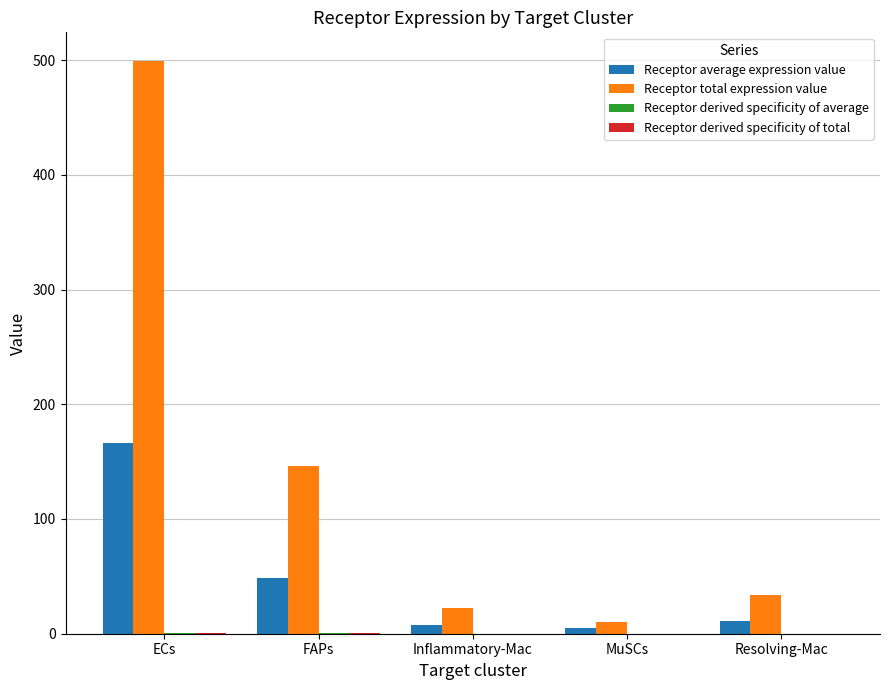

What value does the Receptor average expression value series have at Resolving-Mac?

11.4